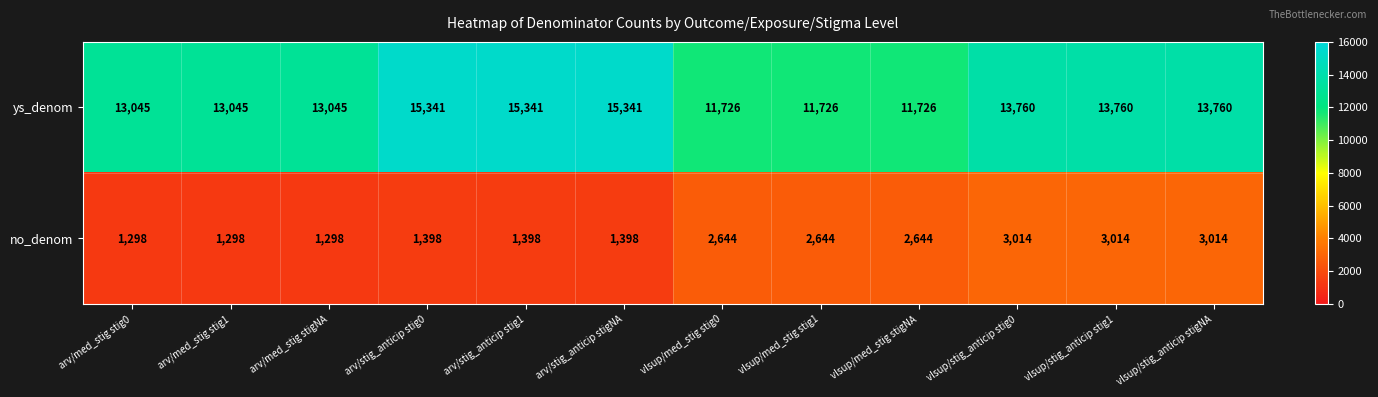

Is it true that no_denom equals 547 at arv/med_stig stig1?

False